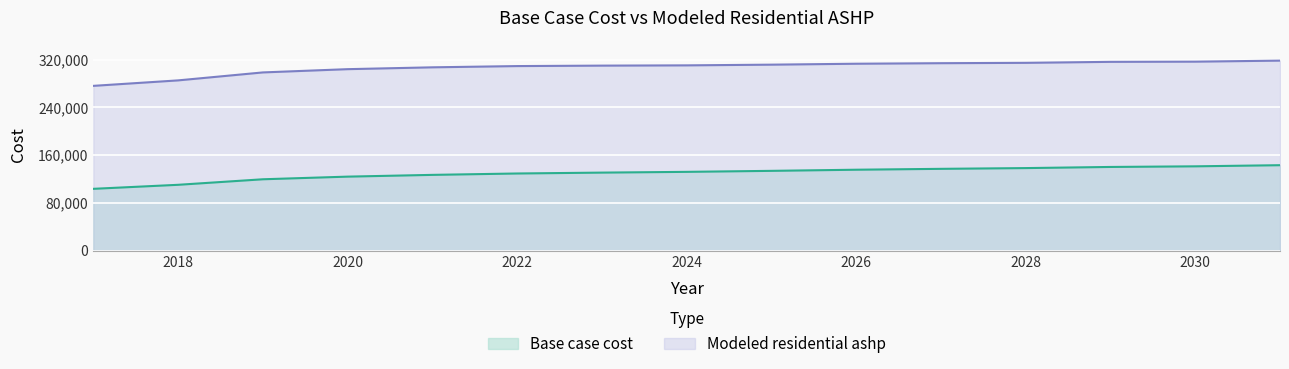

What is the minimum value shown in the chart?

103670.4